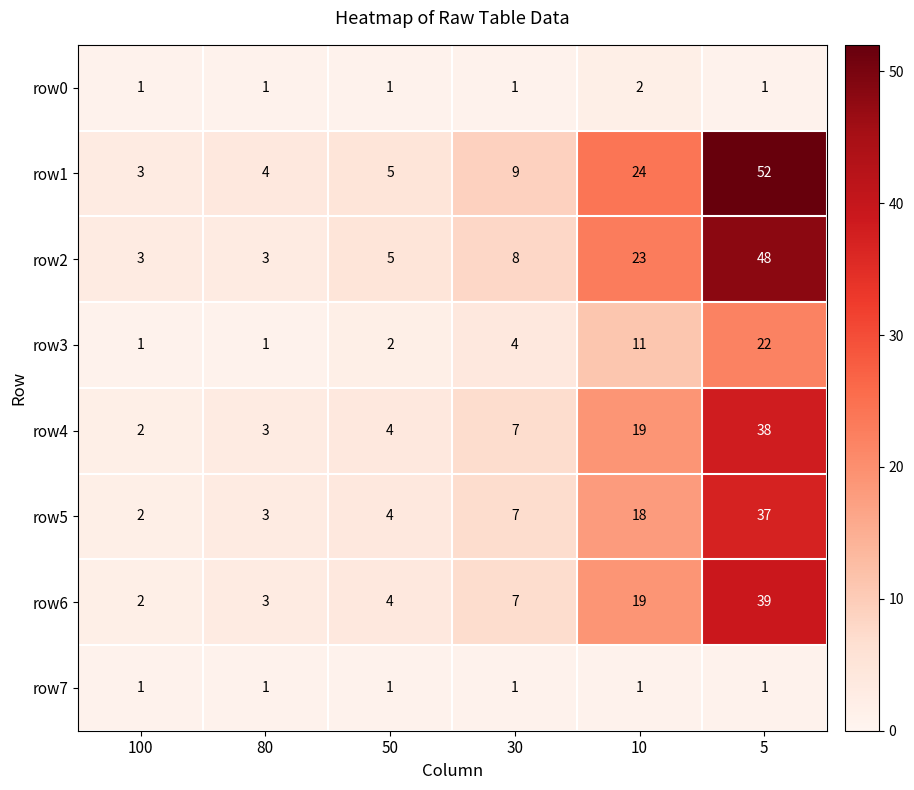

Which label corresponds to the largest value in the chart?

5